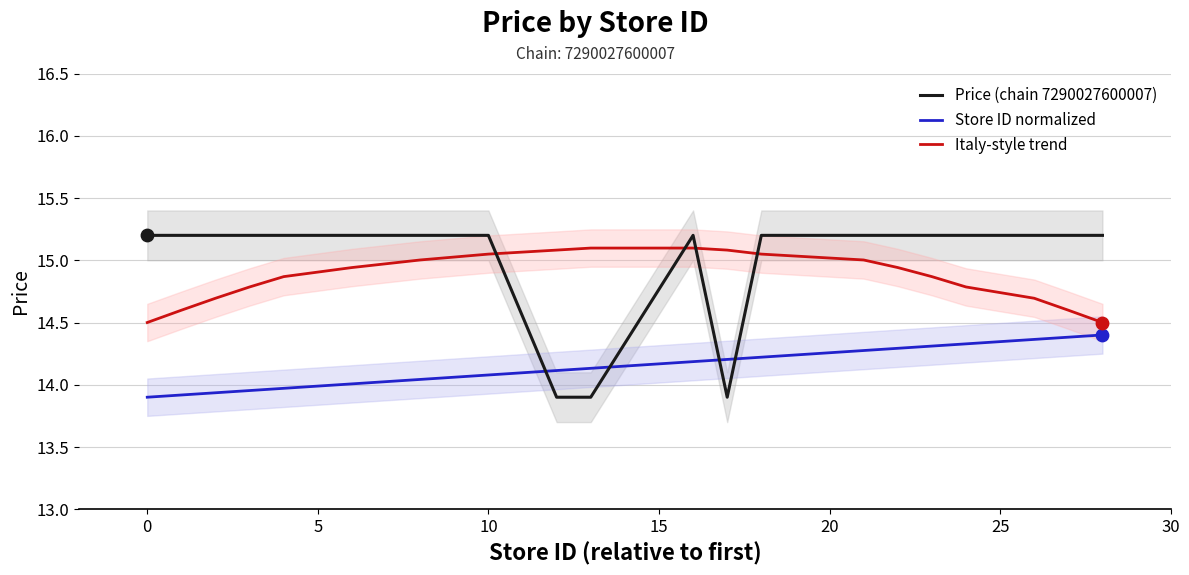

How many times do Store ID normalized and Price (chain 7290027600007) cross each other?

4